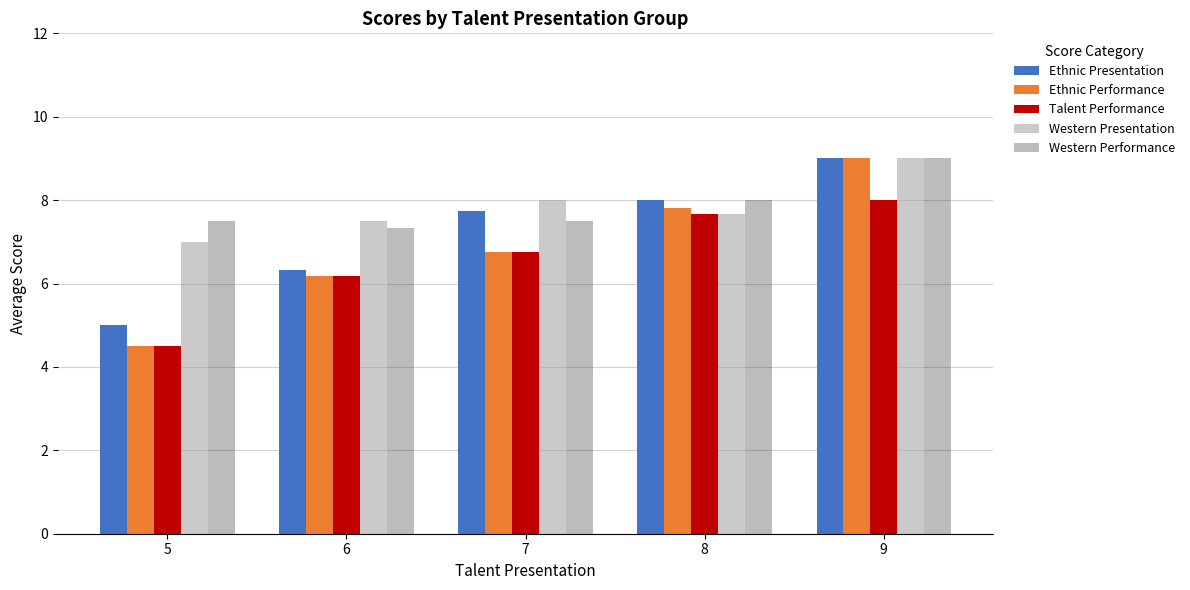

What is the value of the Ethnic Presentation bar at the 5th from the left?

9.0